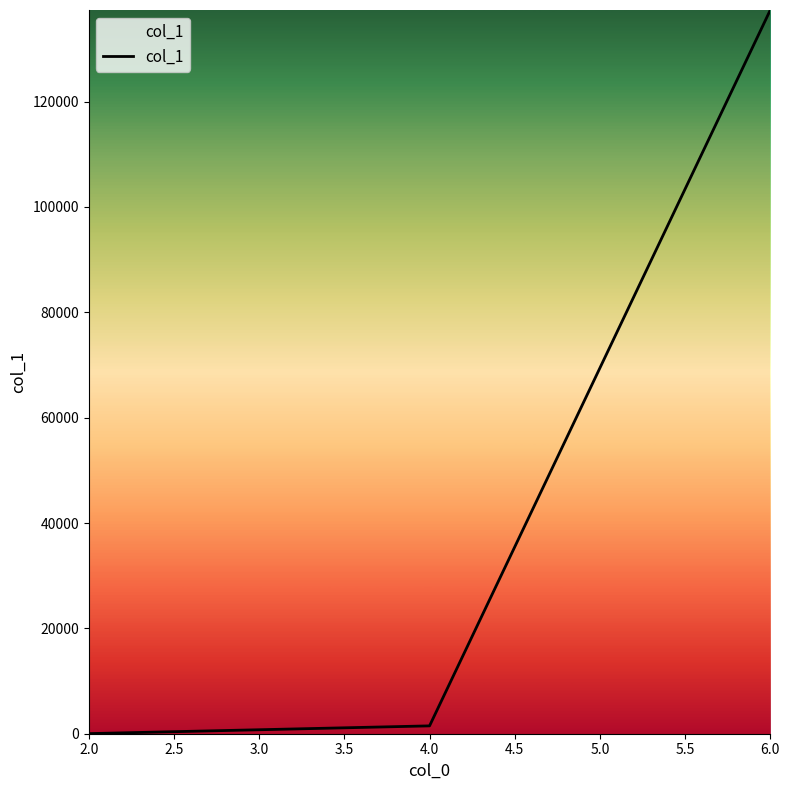

What is the sum of all values?

138892